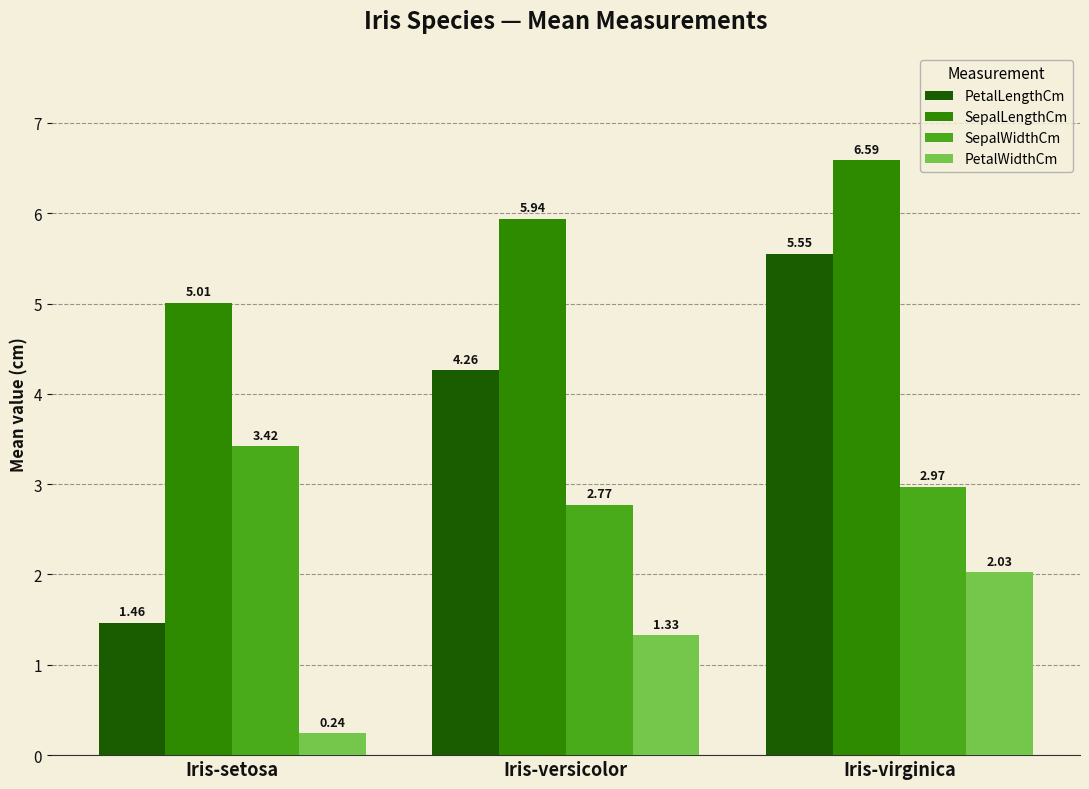

What is the spread (max minus min) of values at Iris-virginica?

4.6